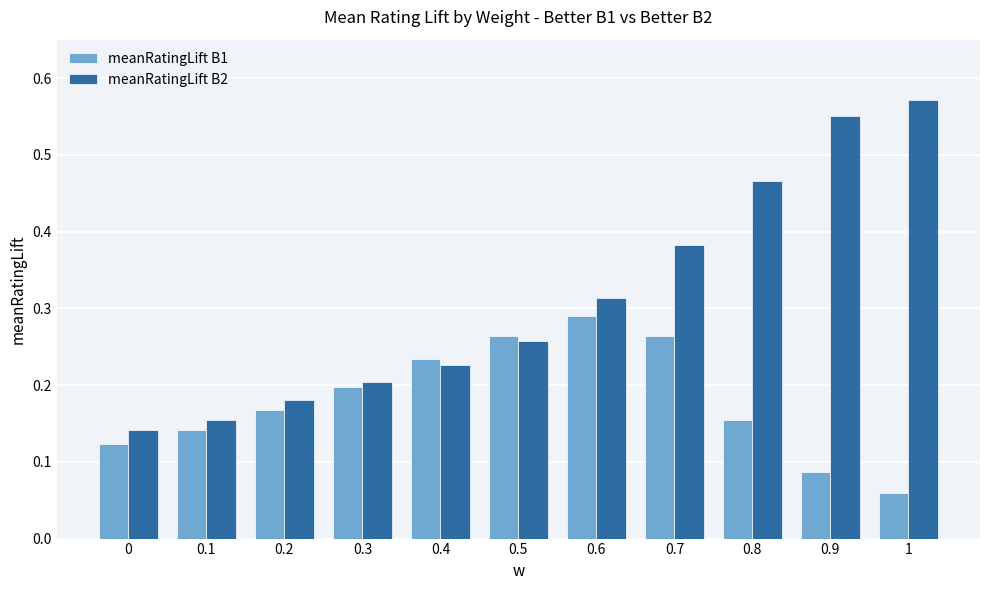

What are all the series names shown in the legend?

meanRatingLift B1, meanRatingLift B2